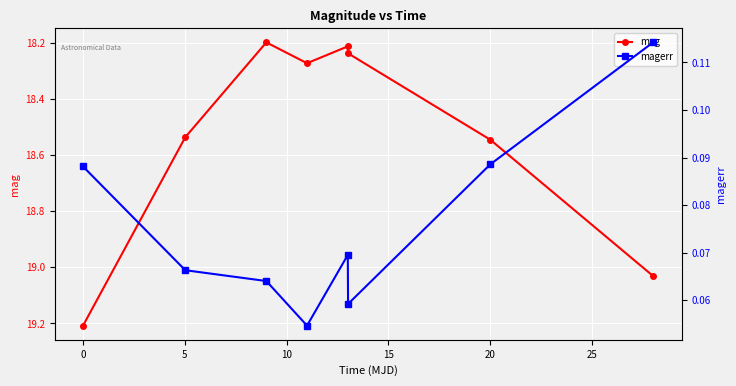

Which series changed the most between −5 and 20?

mag